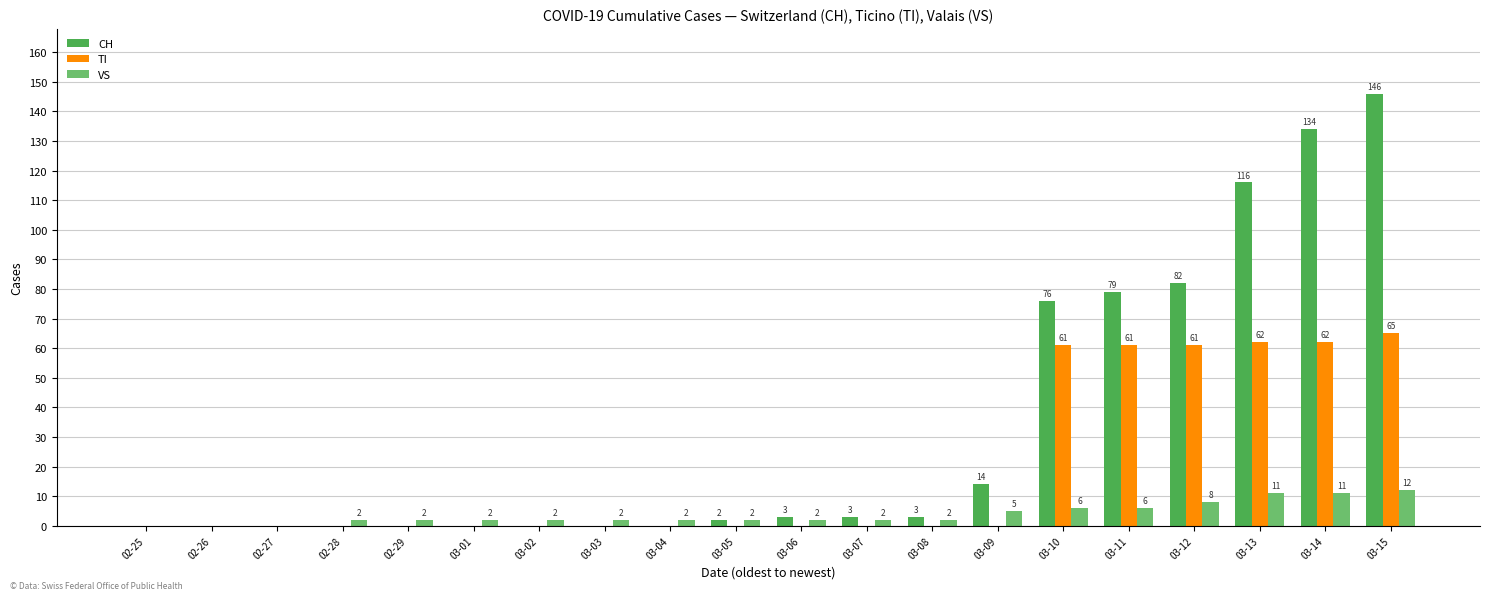

Reading left to right, what are all the values shown in this chart?

CH: 02-25=0	02-26=0	02-27=0	02-28=0	02-29=0	03-01=0	03-02=0	03-03=0	03-04=0	03-05=2	03-06=3	03-07=3	03-08=3	03-09=14	03-10=76	03-11=79	03-12=82	03-13=116	03-14=134	03-15=146
TI: 02-25=0	02-26=0	02-27=0	02-28=0	02-29=0	03-01=0	03-02=0	03-03=0	03-04=0	03-05=0	03-06=0	03-07=0	03-08=0	03-09=0	03-10=61	03-11=61	03-12=61	03-13=62	03-14=62	03-15=65
VS: 02-25=0	02-26=0	02-27=0	02-28=2	02-29=2	03-01=2	03-02=2	03-03=2	03-04=2	03-05=2	03-06=2	03-07=2	03-08=2	03-09=5	03-10=6	03-11=6	03-12=8	03-13=11	03-14=11	03-15=12